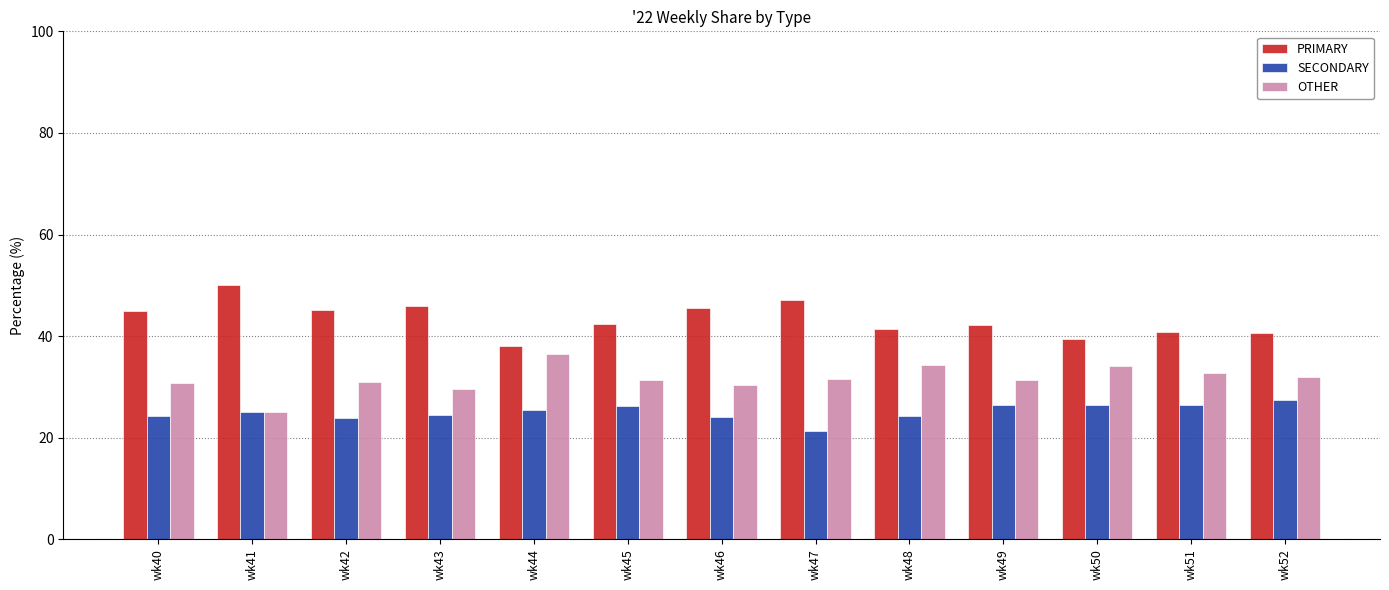

What is the minimum value for SECONDARY?

21.4